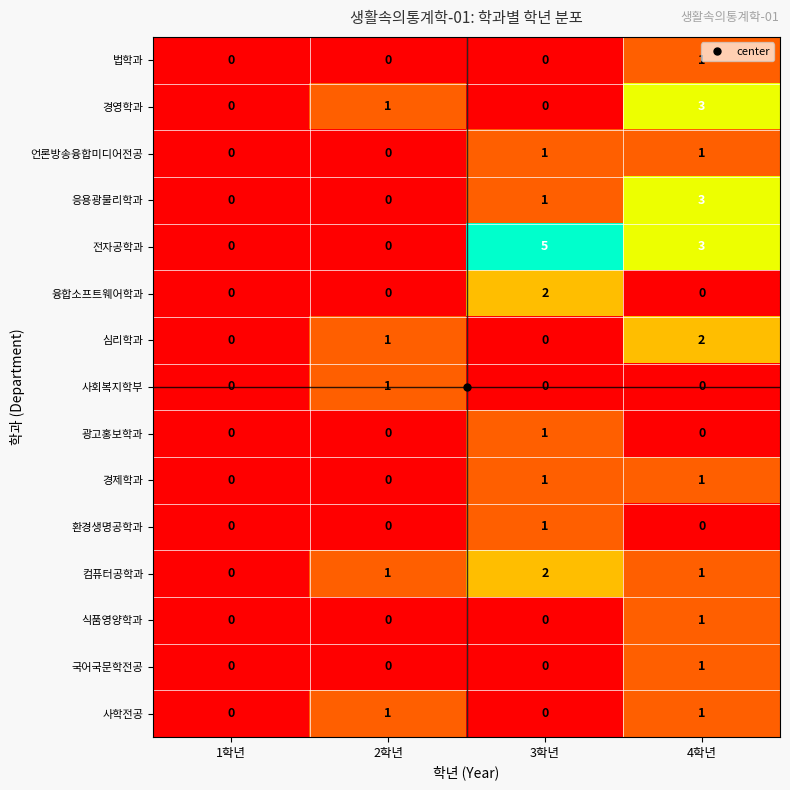

What is the sum of all 전자공학과 values?

8